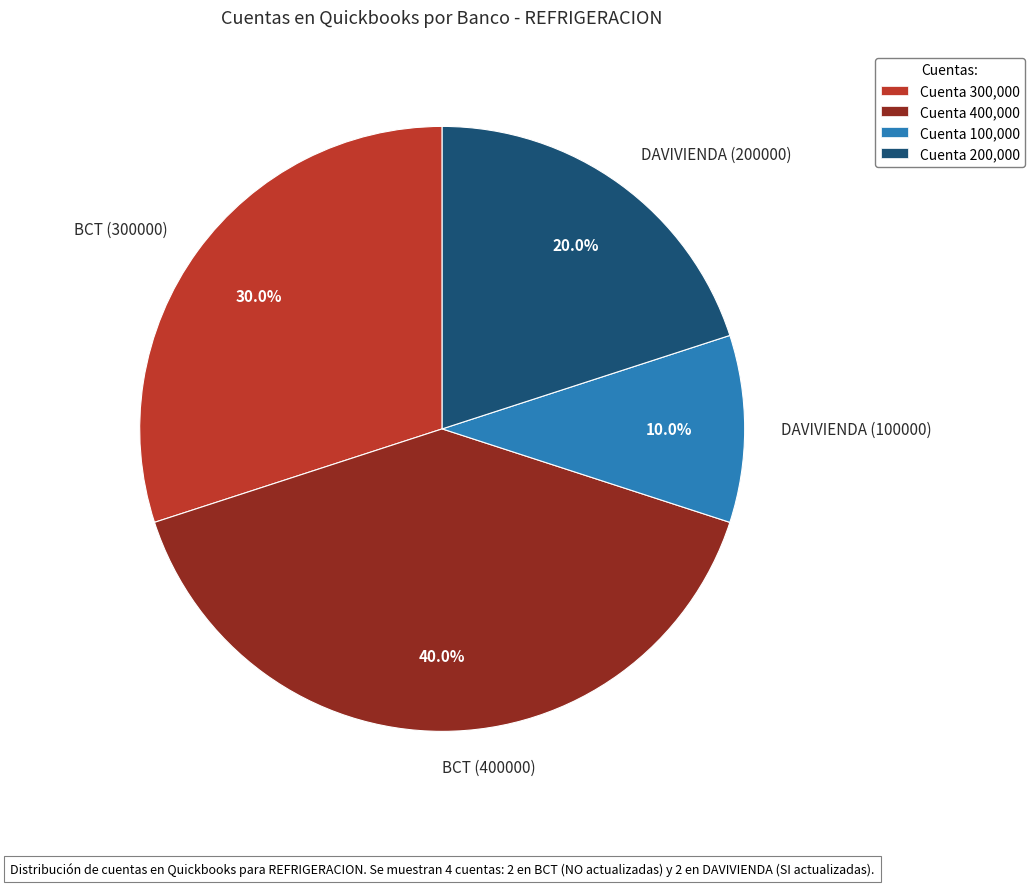

Combined, what portion of the pie is BCT (400000) and BCT (300000)?

70.0%